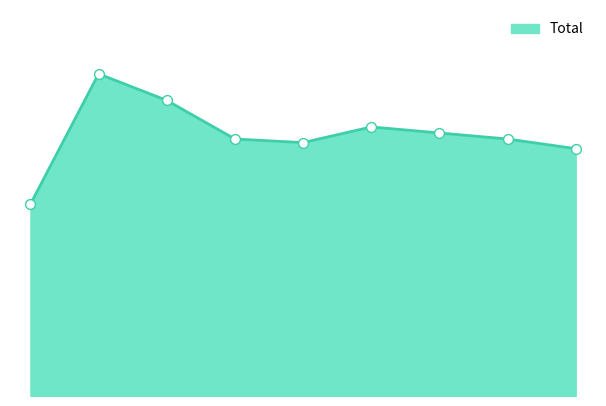

Does the chart have visible grid lines?

No